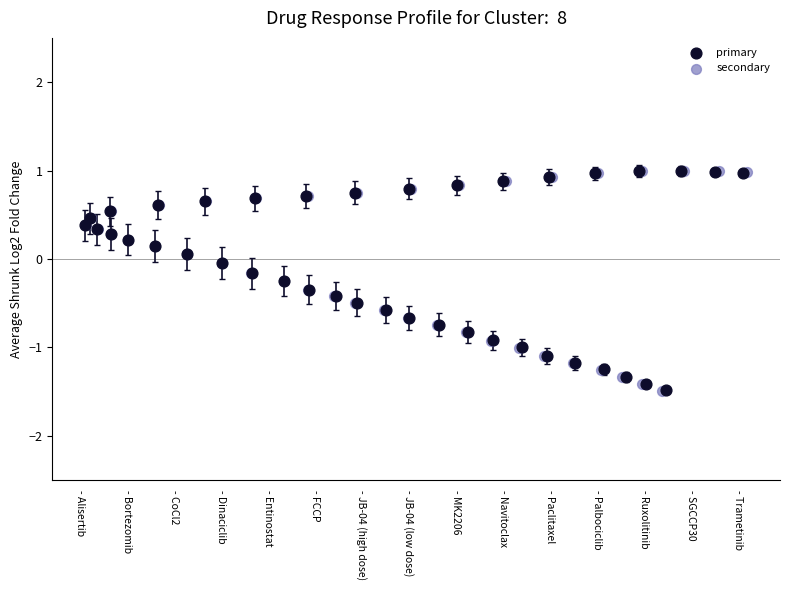

Which series has the largest Y range (max minus min)?

secondary